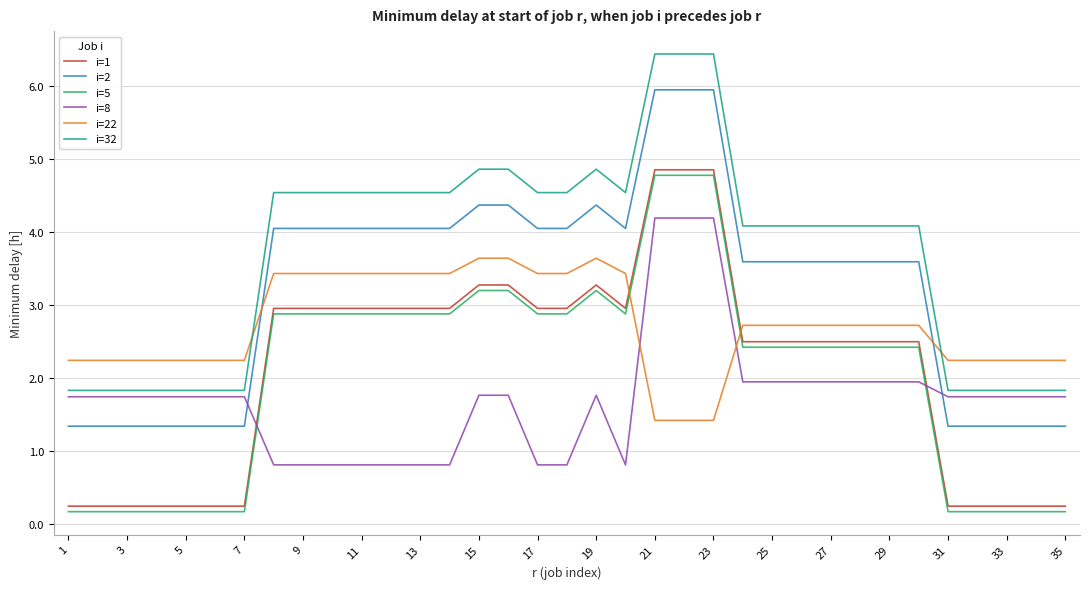

Which series has the largest total across all categories?

i=32